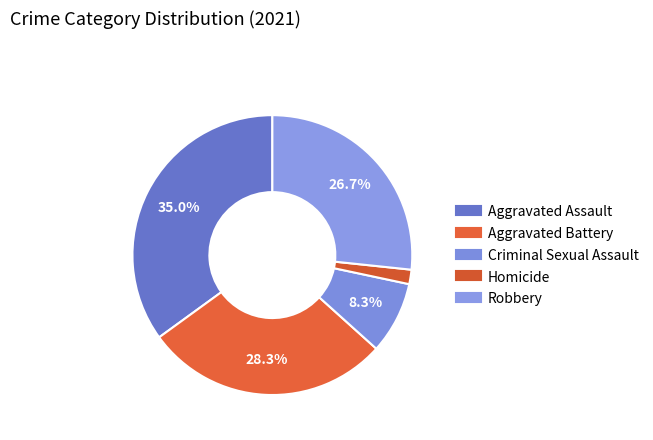

What percentage do Aggravated Assault and Robbery together represent?

61.7%